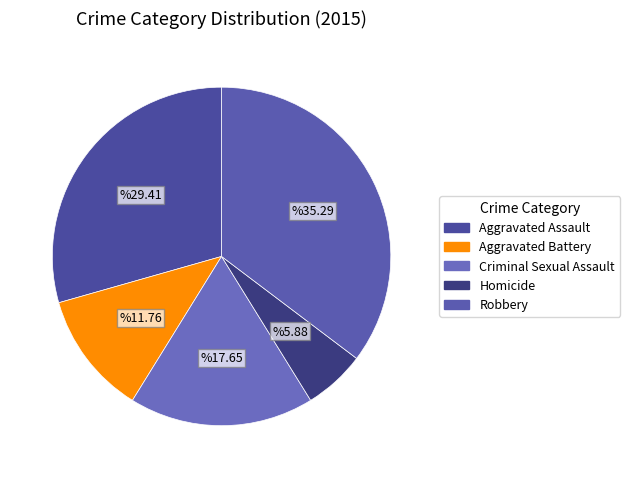

Approximately how many times larger is the value at Robbery compared to Aggravated Assault?

1.2